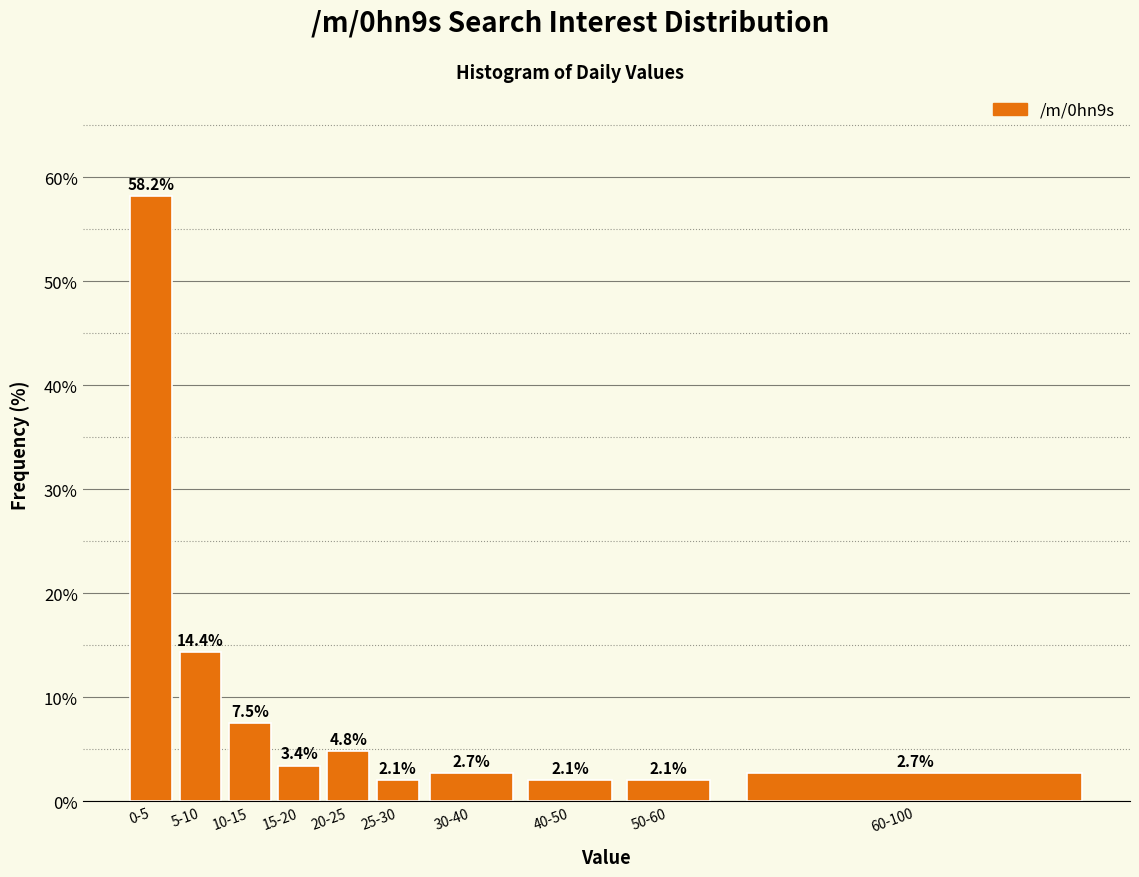

Reading right to left, extract all data points from this chart.

2.7	2.1	2.1	2.7	2.1	4.8	3.4	7.5	14.4	58.2